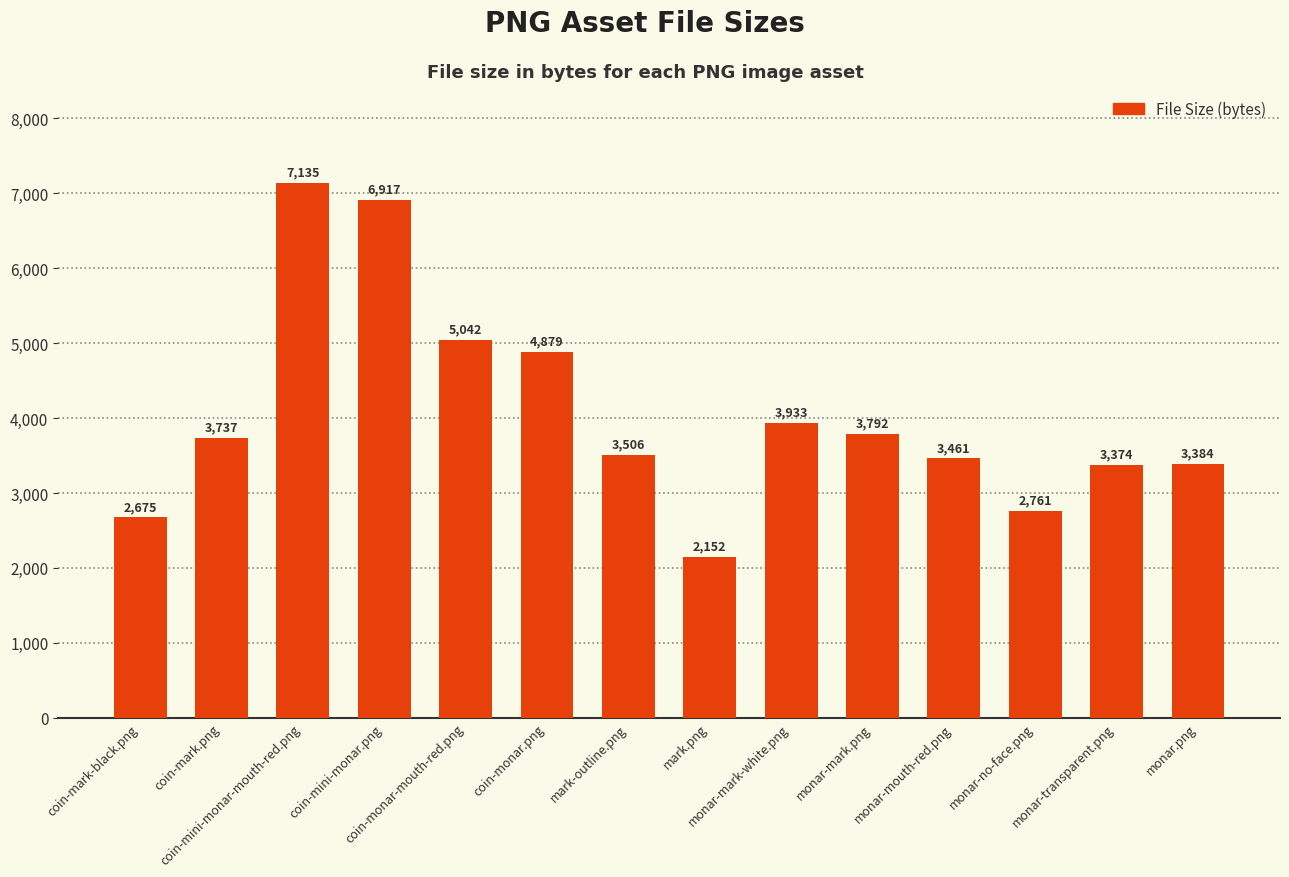

Which label corresponds to the smallest value in the chart?

mark.png